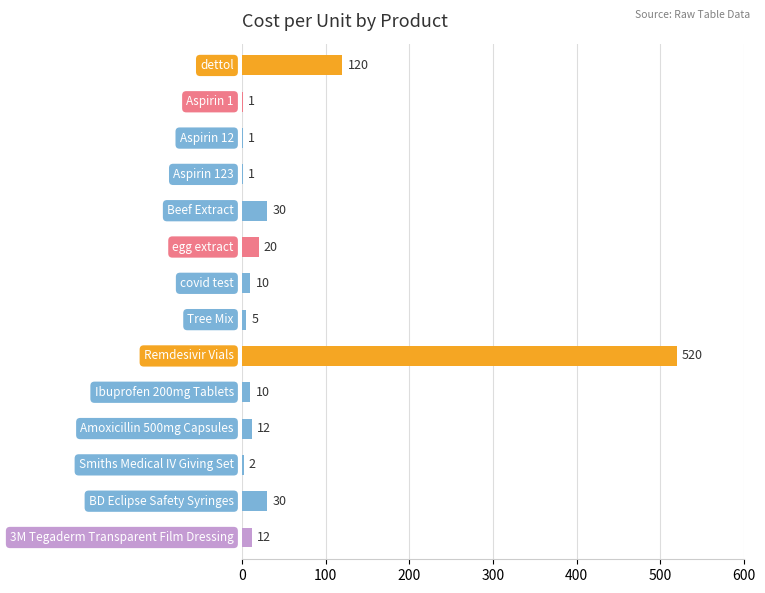

What is the maximum value shown in the chart?

520